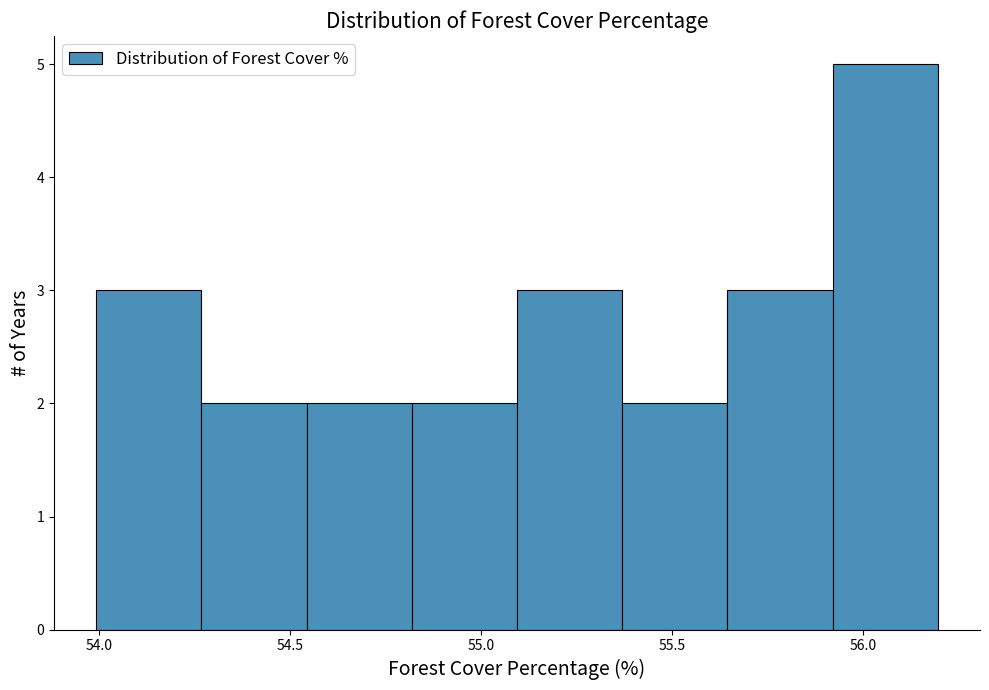

Reading left to right, transcribe this chart: for each bar, give the range it covers on the x-axis and its height. Neither the bar edges nor the heights are printed on the chart, so give them approximately, as read against the axes.

54.00 to 54.25: 3
54.25 to 54.55: 2
54.55 to 54.80: 2
54.80 to 55.10: 2
55.10 to 55.35: 3
55.35 to 55.65: 2
55.65 to 55.90: 3
55.90 to 56.20: 5